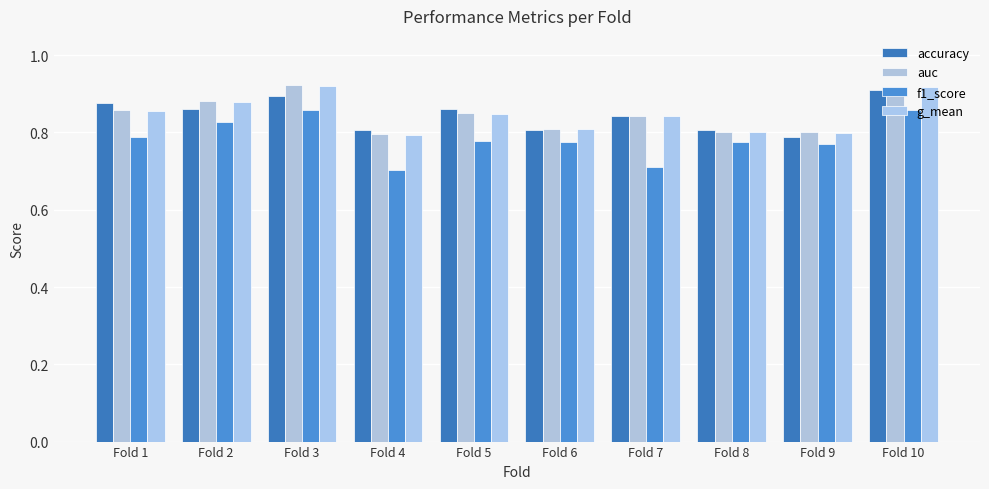

Are the bars horizontal?

No